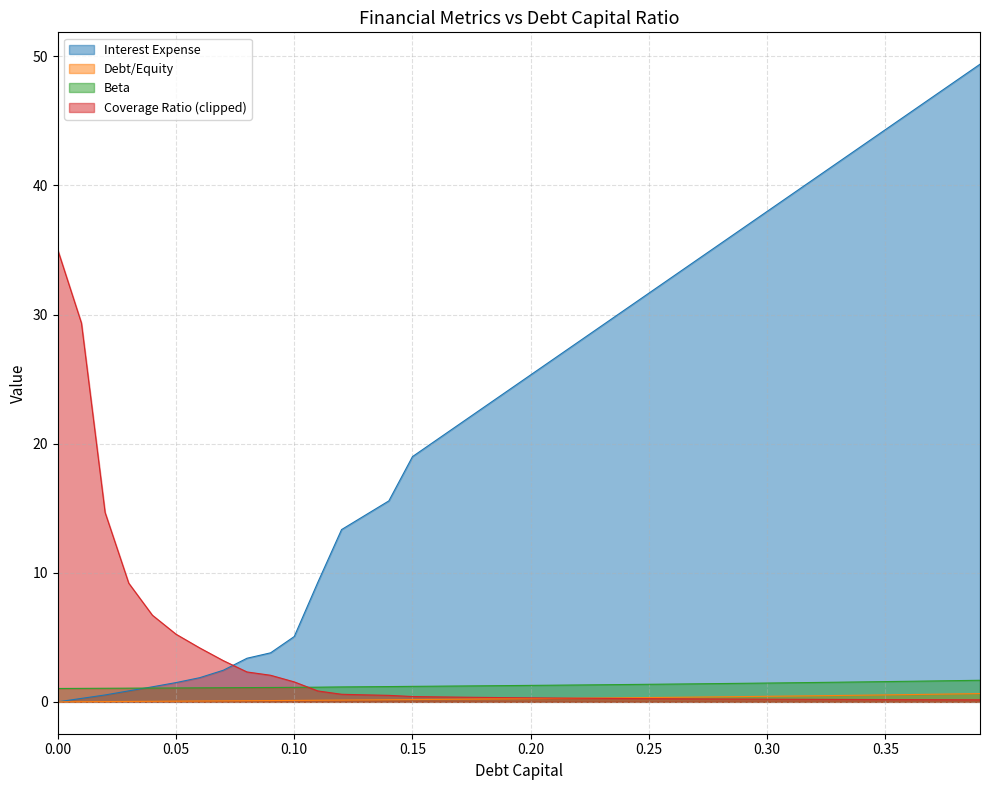

Which series has the largest total across all categories?

Interest Expense